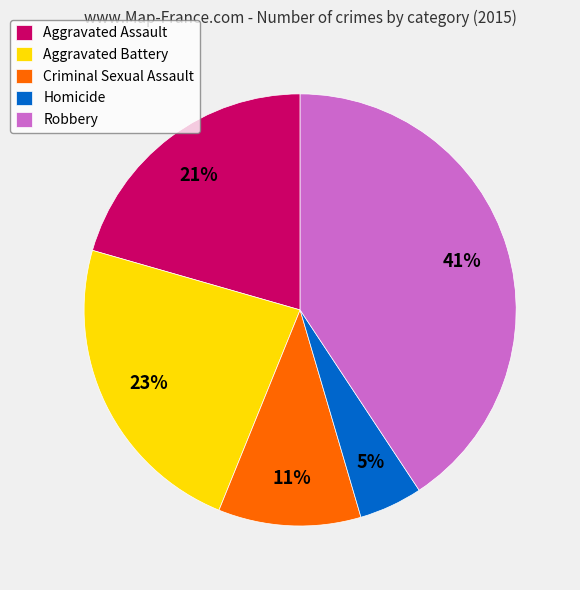

To the nearest percent, what portion does Criminal Sexual Assault represent?

11%